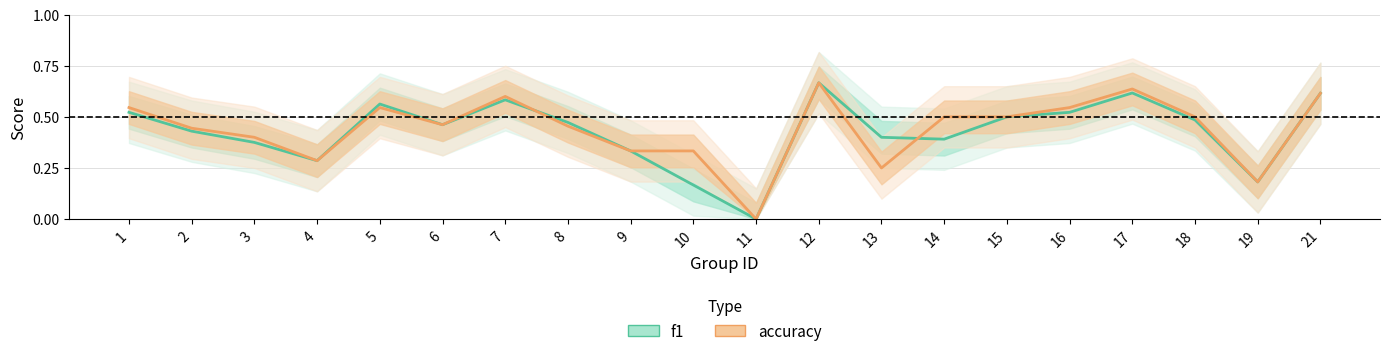

Reading right to left, extract all data points from this chart.

f1: 21=0.6	19=0.2	18=0.5	17=0.6	16=0.5	15=0.5	14=0.4	13=0.4	12=0.7	11=0.0	10=0.2	9=0.3	8=0.5	7=0.6	6=0.5	5=0.6	4=0.3	3=0.4	2=0.4	1=0.5
accuracy: 21=0.6	19=0.2	18=0.5	17=0.6	16=0.5	15=0.5	14=0.5	13=0.2	12=0.7	11=0.0	10=0.3	9=0.3	8=0.5	7=0.6	6=0.5	5=0.5	4=0.3	3=0.4	2=0.4	1=0.5